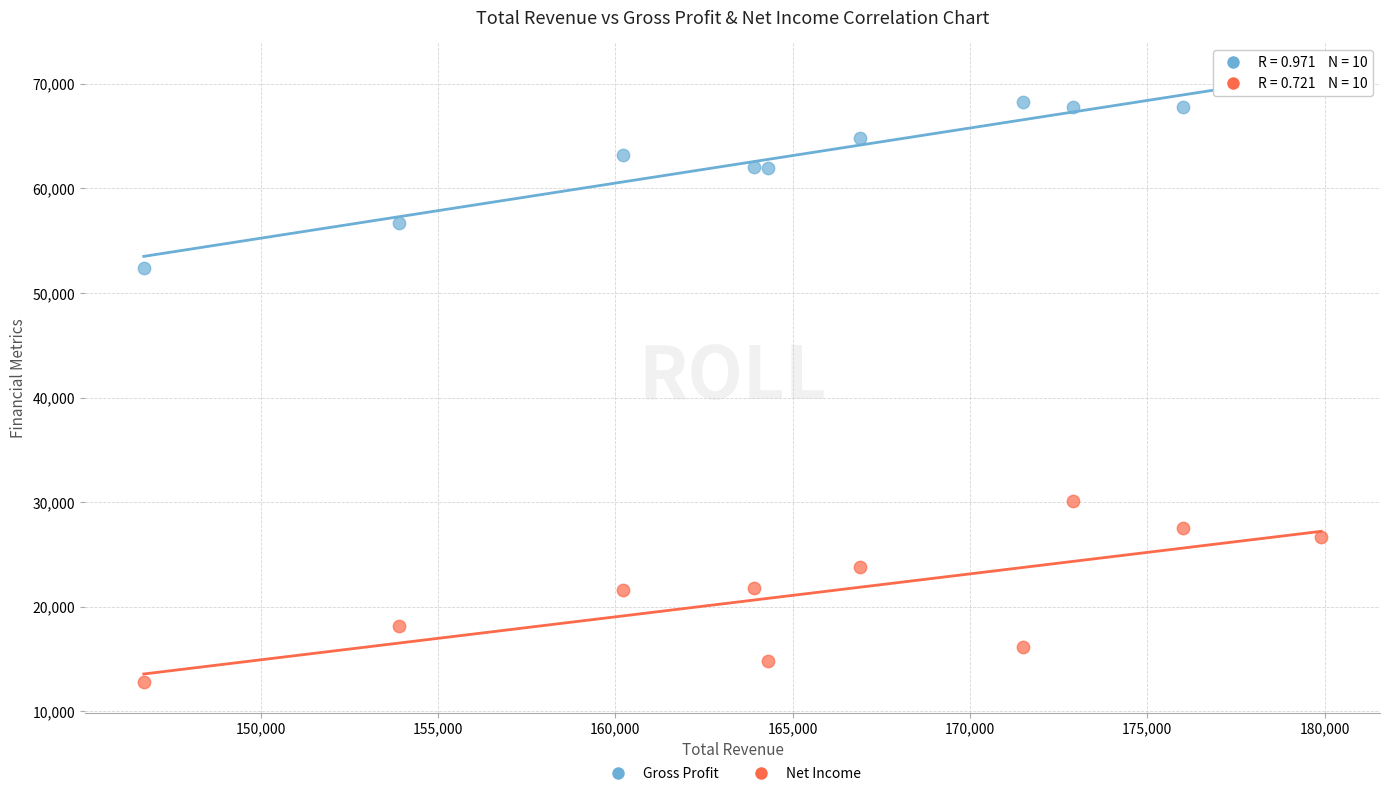

Across all data points, what is the range of X values (max minus min)?

33200